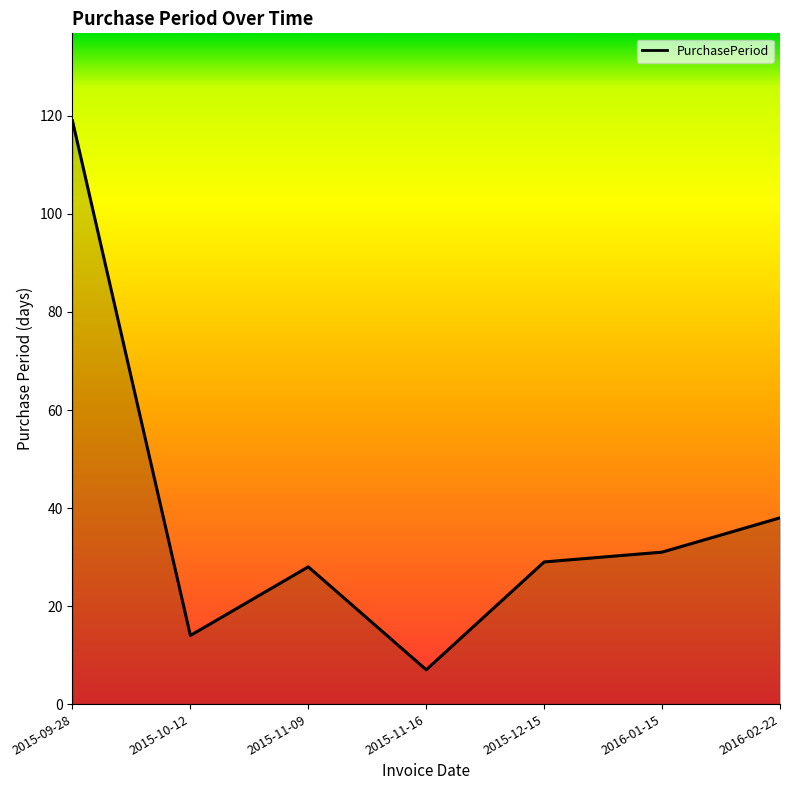

What is the approximate value at 2015-11-09, to the nearest 5?

30